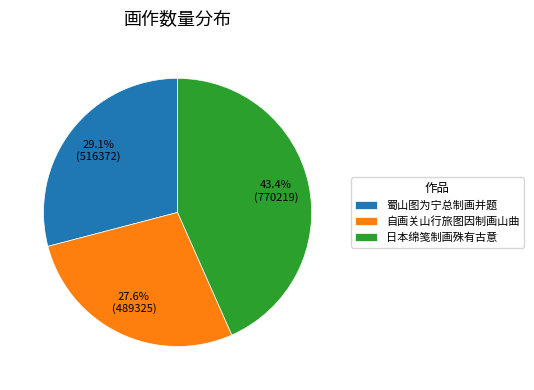

True or false: 蜀山图为宁总制画并题 accounts for 29% of the total.

True